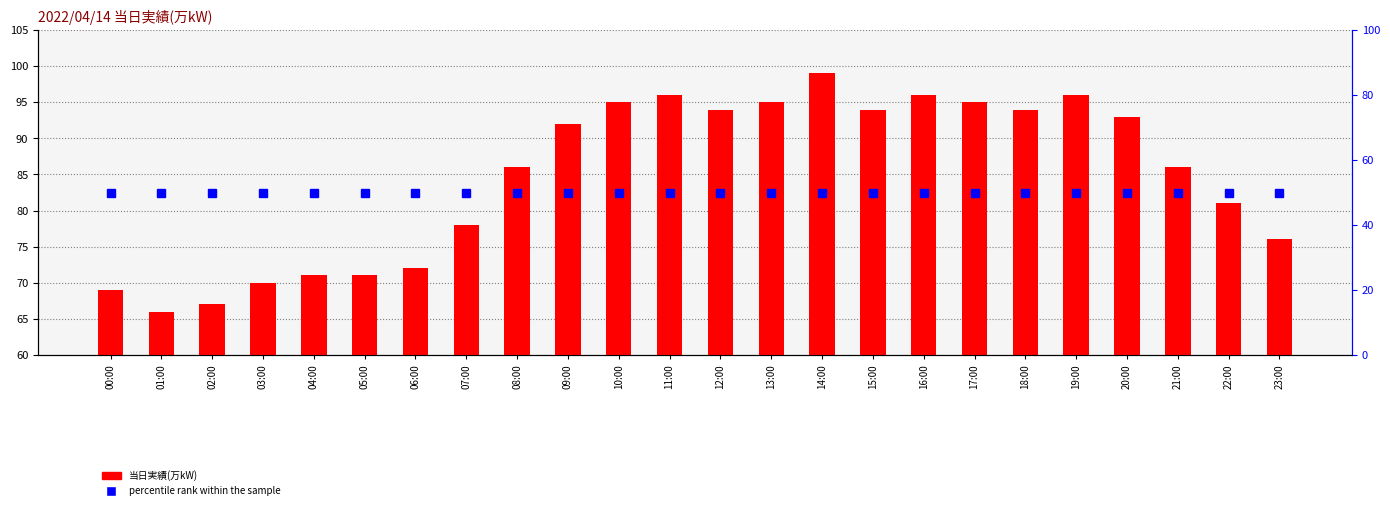

How many data points in 当日実績(万kW) are less than 92?

12